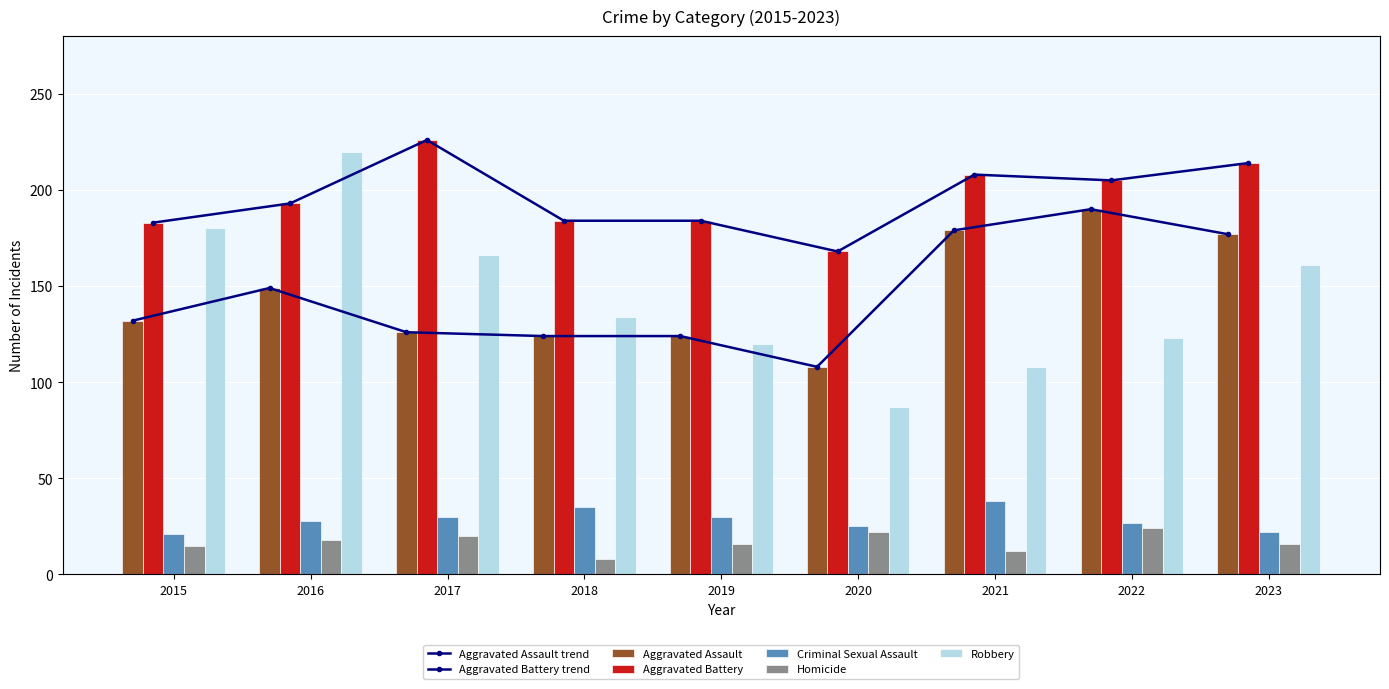

Reading left to right, transcribe all the data shown in this chart.

Aggravated Assault: 132	149	126	124	124	108	179	190	177
Aggravated Battery: 183	193	226	184	184	168	208	205	214
Criminal Sexual Assault: 21	28	30	35	30	25	38	27	22
Homicide: 15	18	20	8	16	22	12	24	16
Robbery: 180	220	166	134	120	87	108	123	161